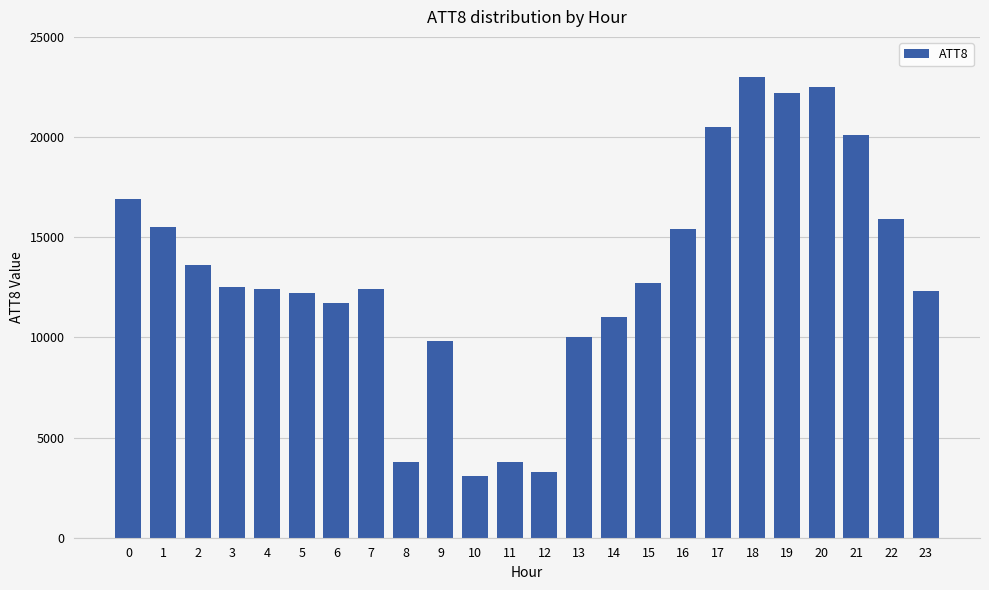

At which category does the chart reach its peak across all series?

18